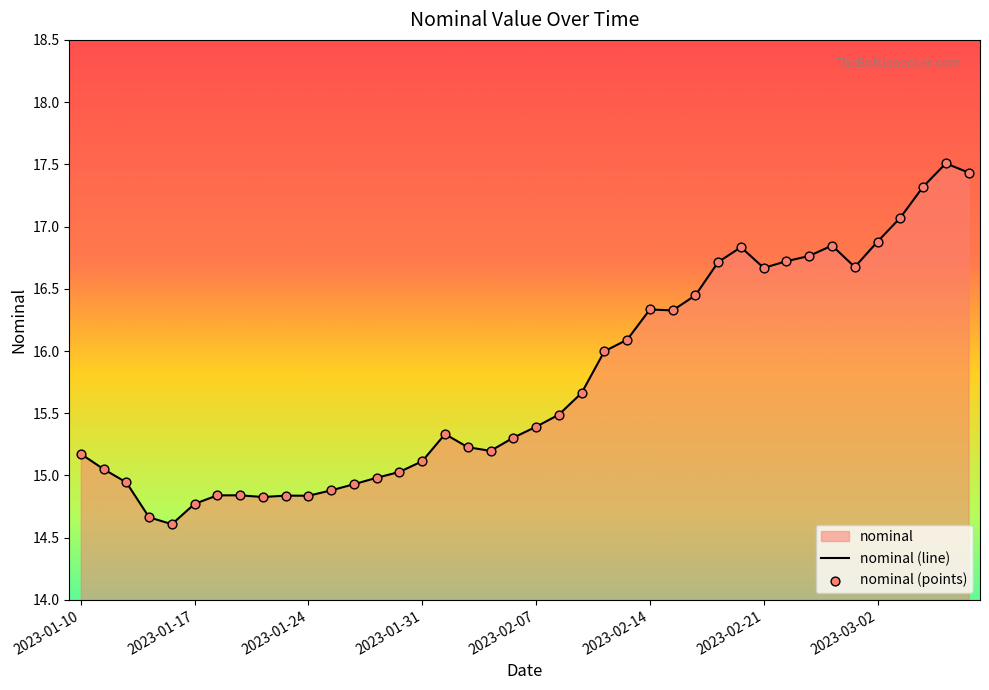

Which series has the widest spread of Y values?

nominal (line)